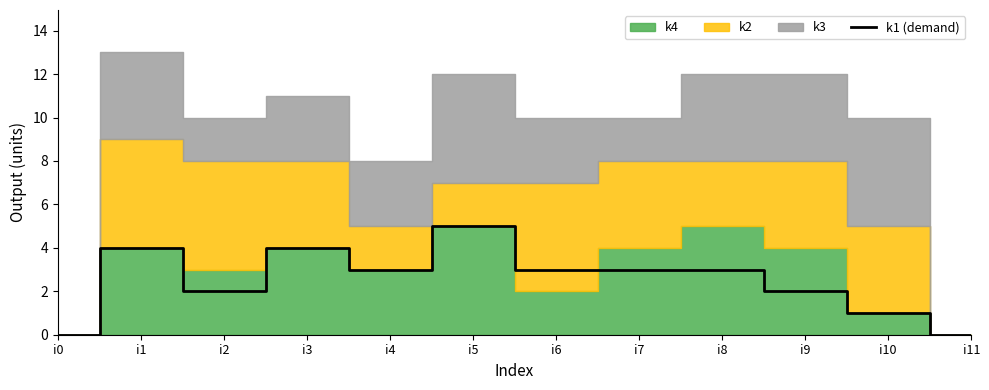

Reading left to right, extract all data points from this chart.

0	4	2	4	3	5	3	3	3	2	1	0